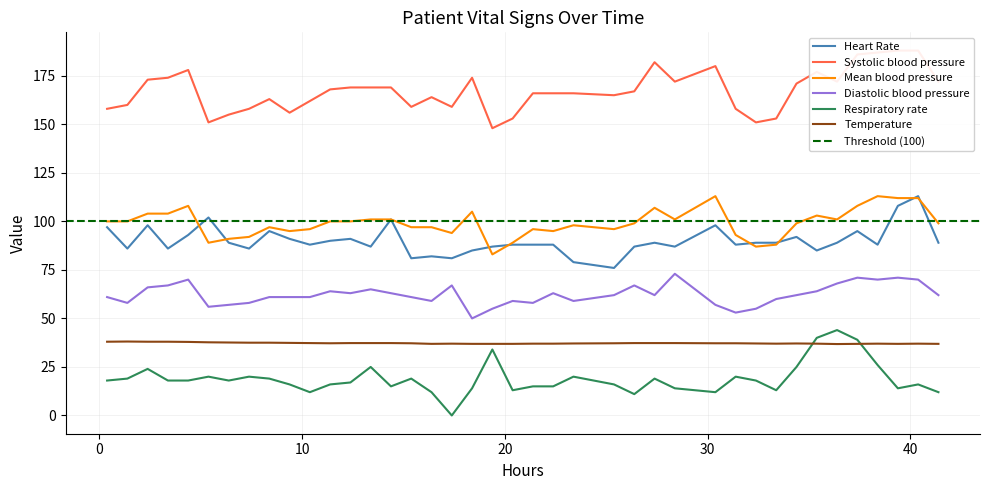

True or false: Heart Rate and Diastolic blood pressure cross at least once.

False